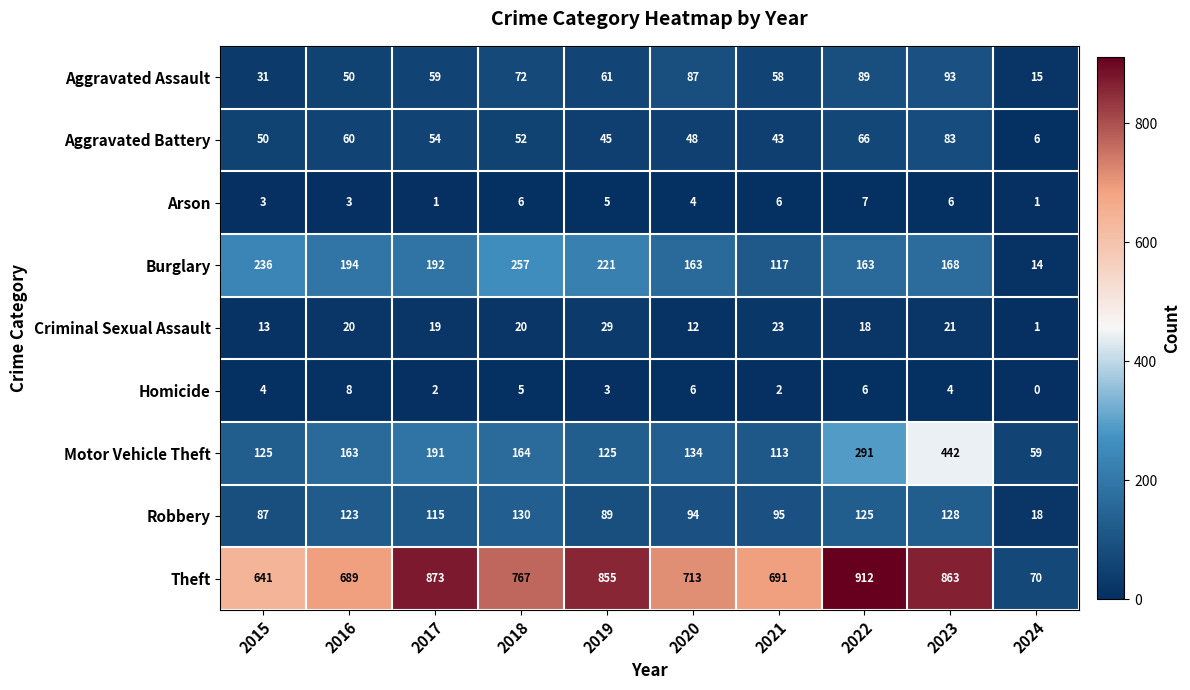

Which category has the lowest value in the Homicide series?

2024